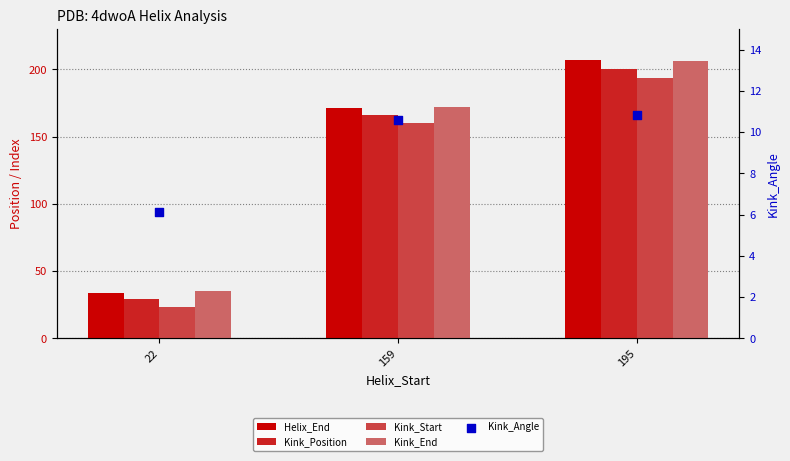

Is the value of Kink_Position at 22 greater than the value of Kink_Start at 22?

Yes